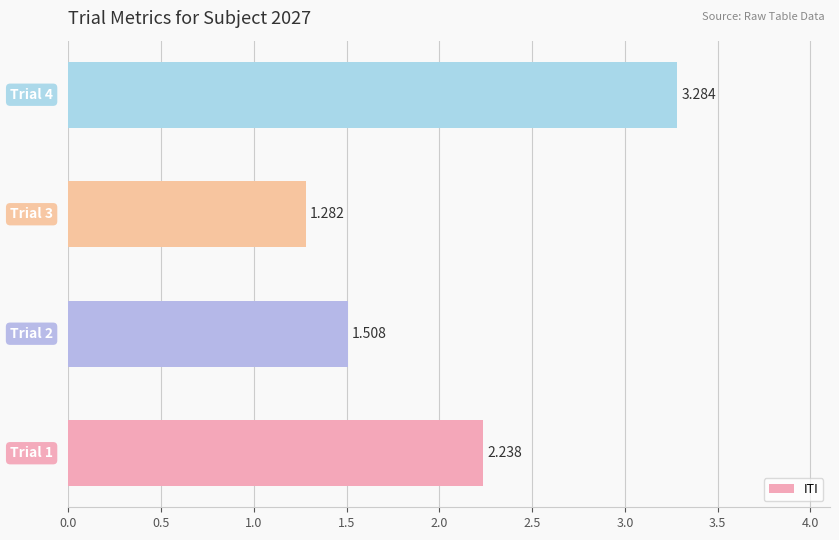

How many data points does each series have?

4